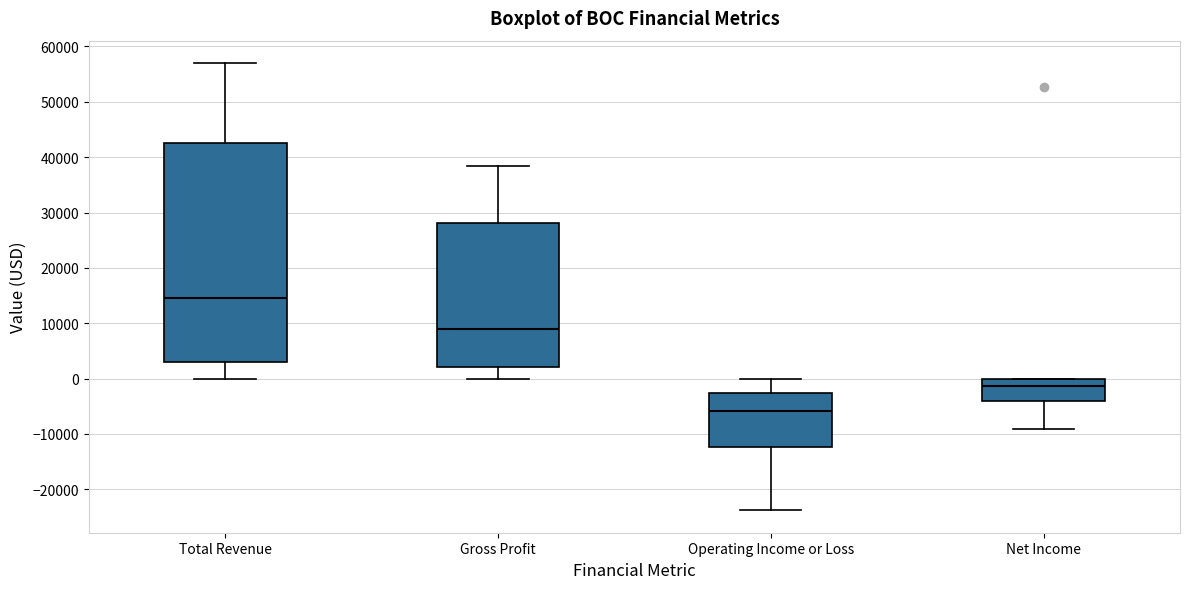

Reading left to right, read every box against the y-axis: the position of its median line, the range the box covers, and the ends of its whiskers. The values are not printed on the chart, so give them approximately, as read against the axis.

Total Revenue: median 15000, box 3000 to 42000, whiskers 0 to 57000
Gross Profit: median 9000, box 2000 to 28000, whiskers 0 to 38000
Operating Income or Loss: median -6000, box -12000 to -3000, whiskers -24000 to 0
Net Income: median -1000, box -4000 to 0, whiskers -9000 to 0